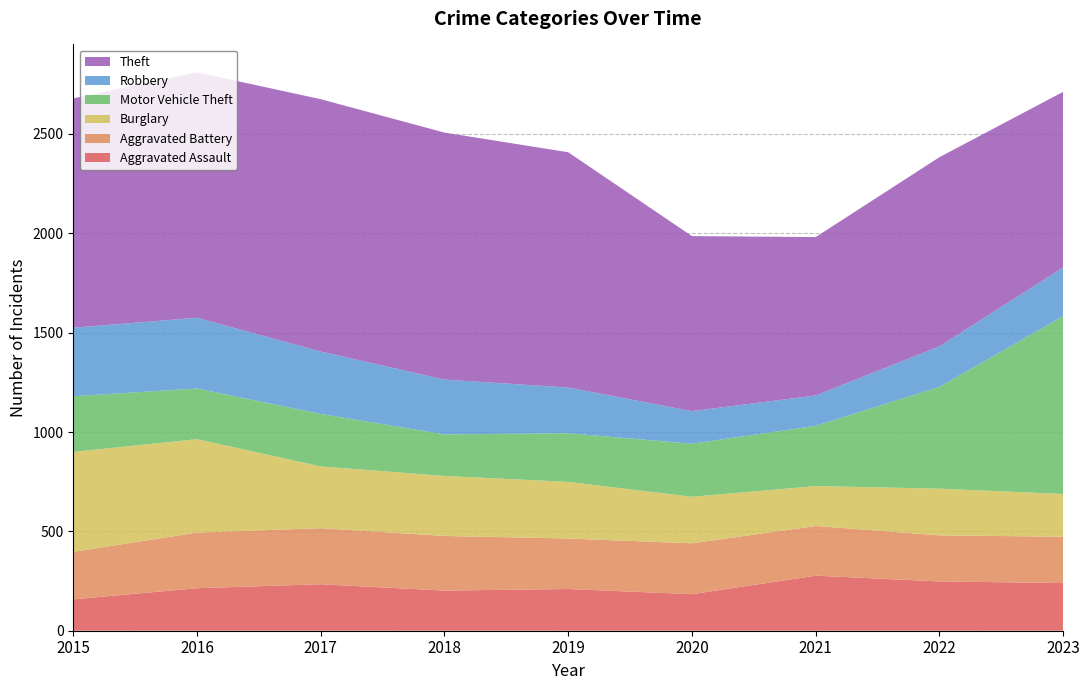

Reading left to right, list all the values displayed in this chart.

Aggravated Assault: 158	214	234	202	210	184	277	248	240
Aggravated Battery: 239	280	282	275	254	256	250	232	233
Burglary: 503	470	311	302	285	234	201	235	215
Motor Vehicle Theft: 280	255	264	209	245	267	303	512	895
Robbery: 345	356	314	276	230	164	153	204	245
Theft: 1154	1235	1270	1243	1184	881	797	952	884